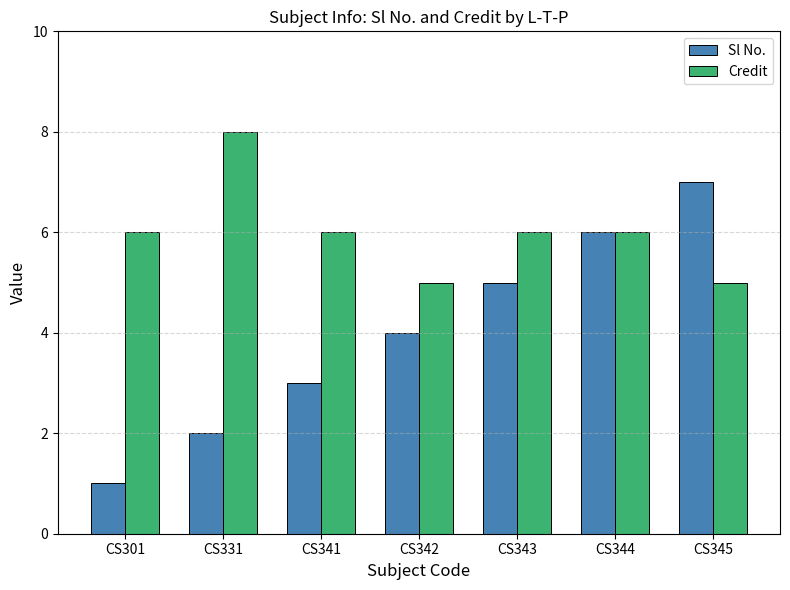

Which series has the largest range (max minus min)?

Sl No.